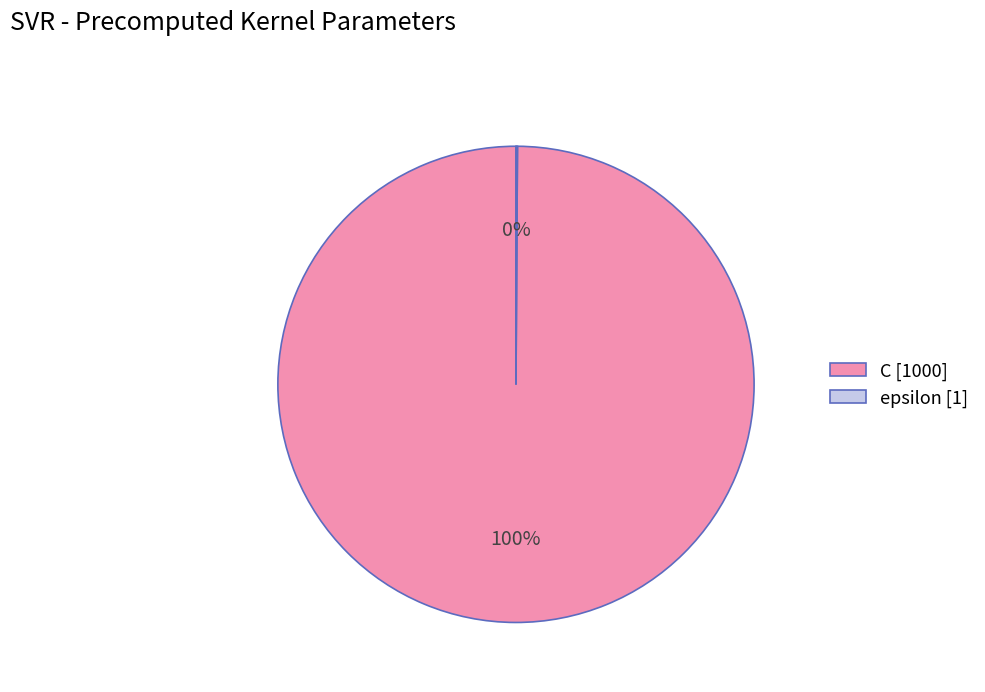

What percentage is the C slice, to the nearest percent?

100%